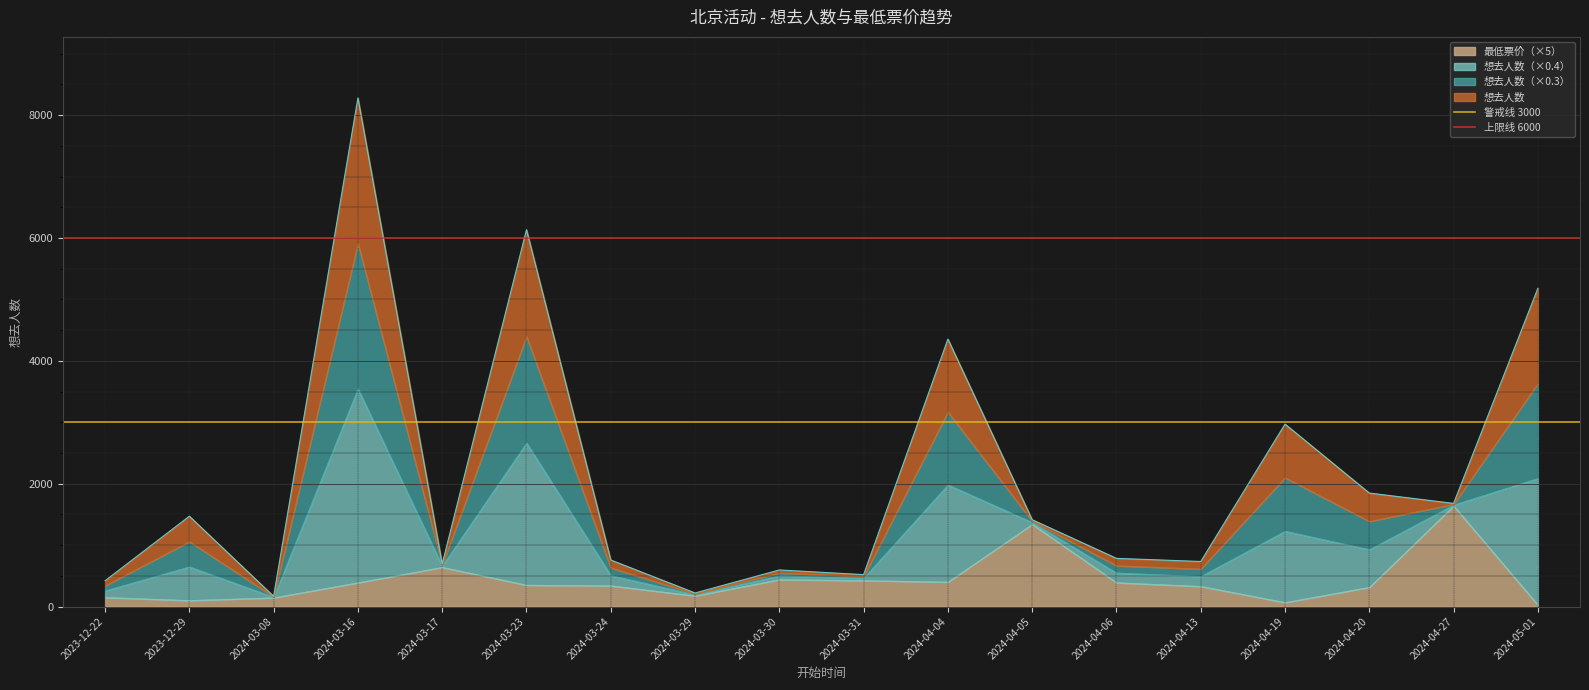

Which category has the highest value in the 警戒线 3000 series?

2023-12-22